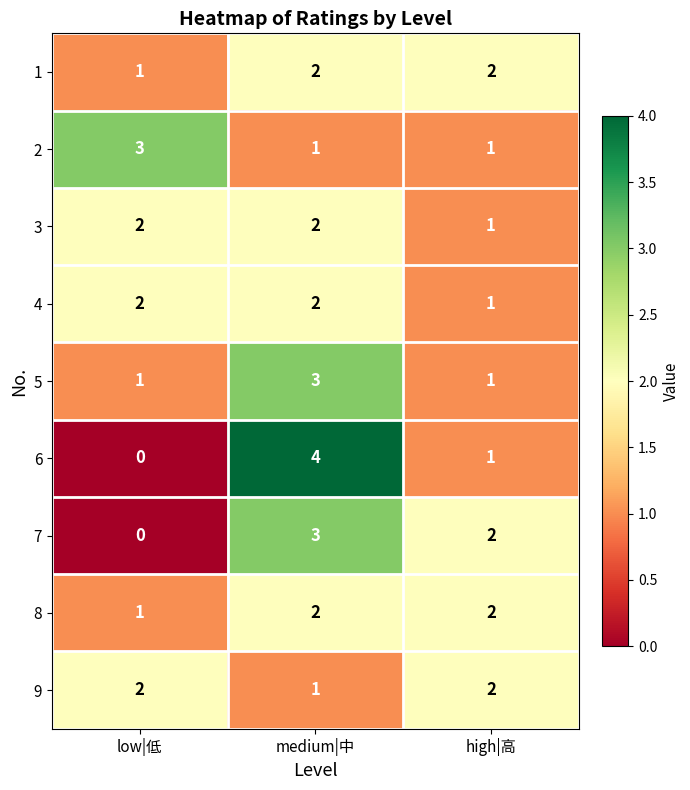

What is the sum of the 2 values at low|低 and medium|中?

4